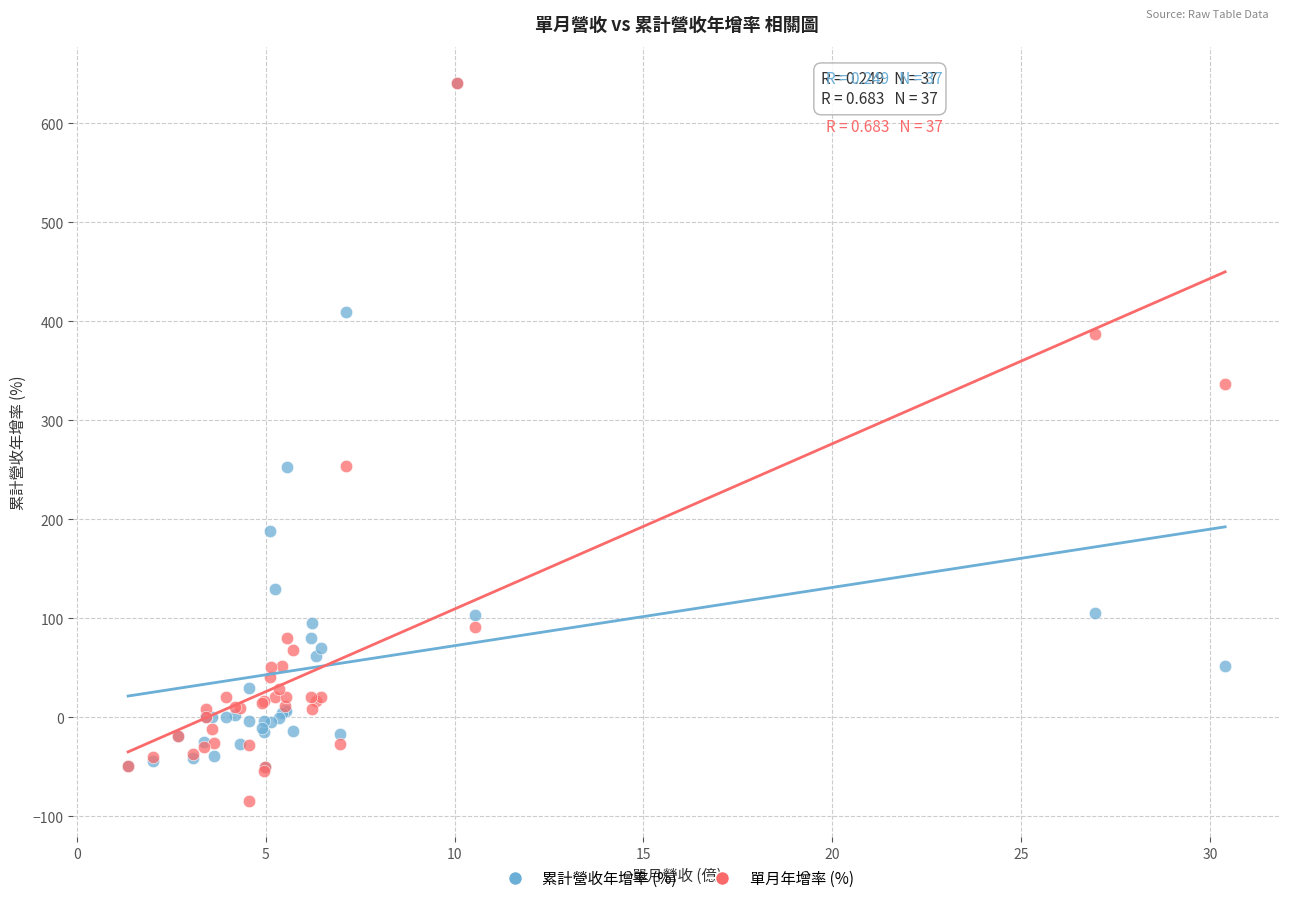

What are all the series names shown in the legend?

累計營收年增率 (%), 單月年增率 (%)